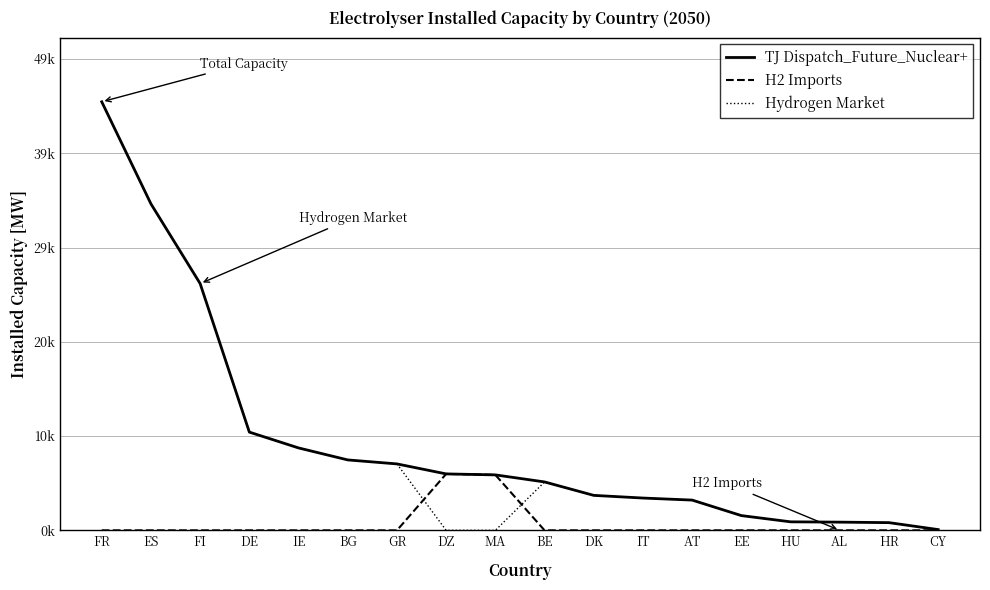

Is it true that TJ Dispatch_Future_Nuclear+ equals 10222.6 at DE?

True